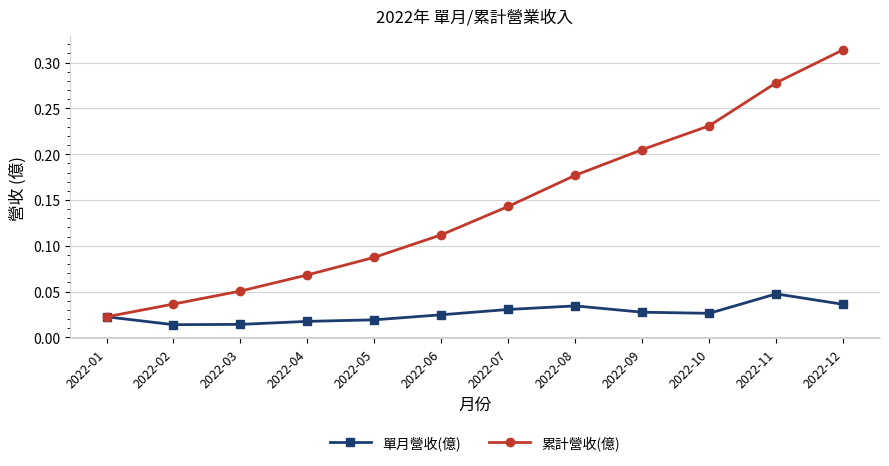

At which category does the chart reach its peak across all series?

2022-12